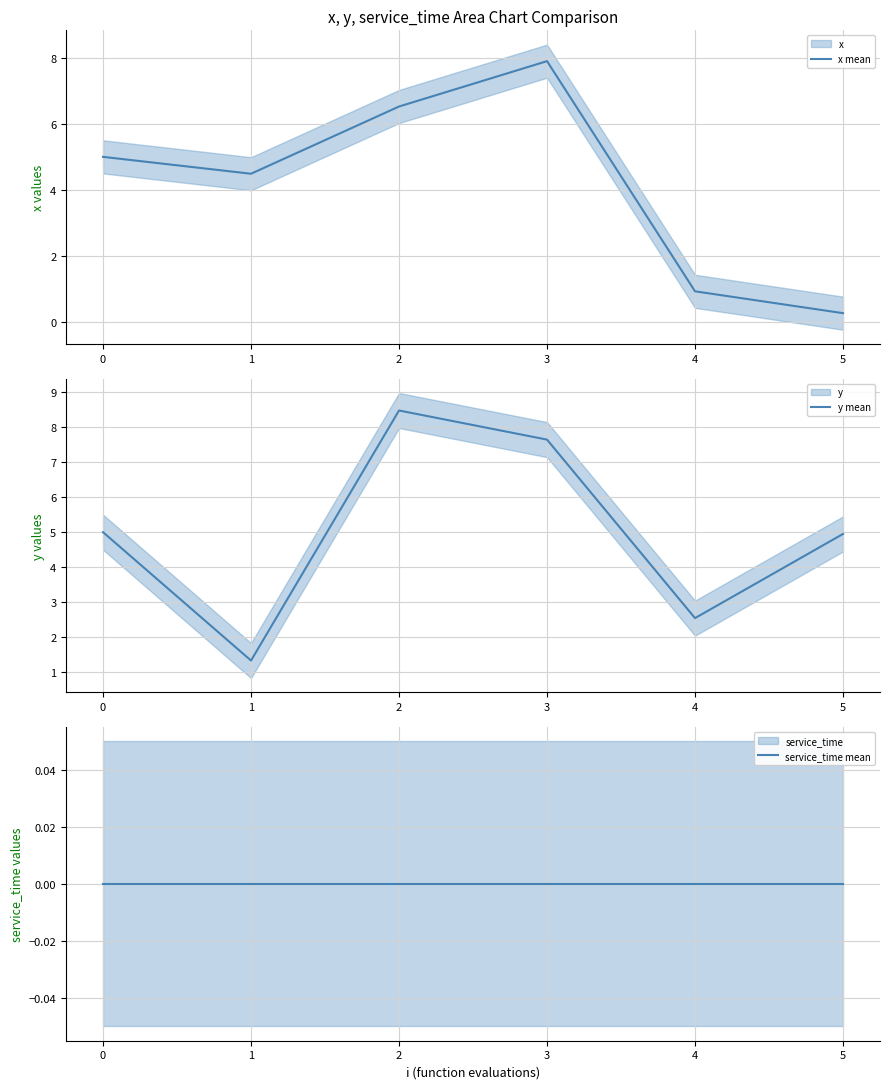

How many interior local valleys does the y mean series have?

2